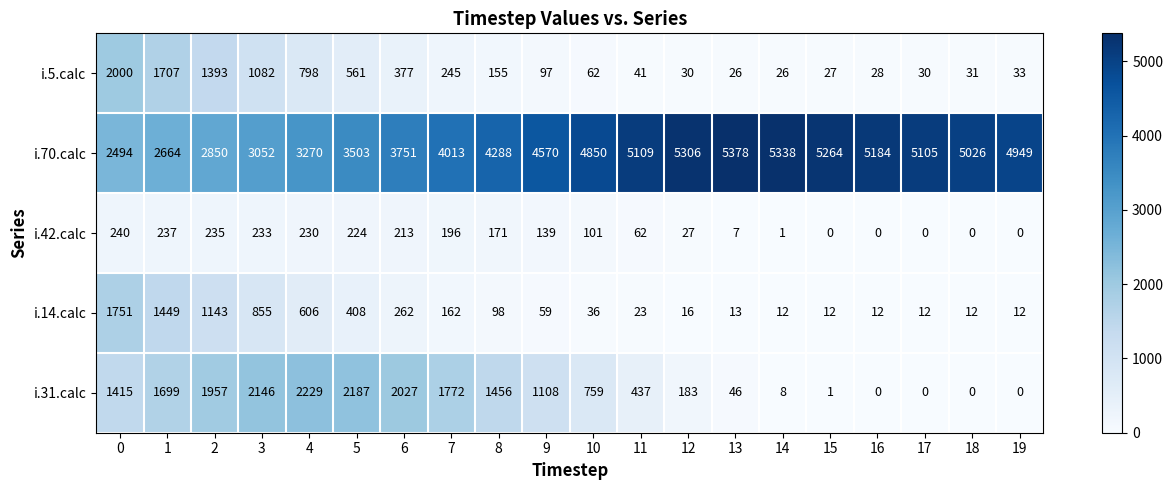

Is it true that i.42.calc equals -131 at 17?

False